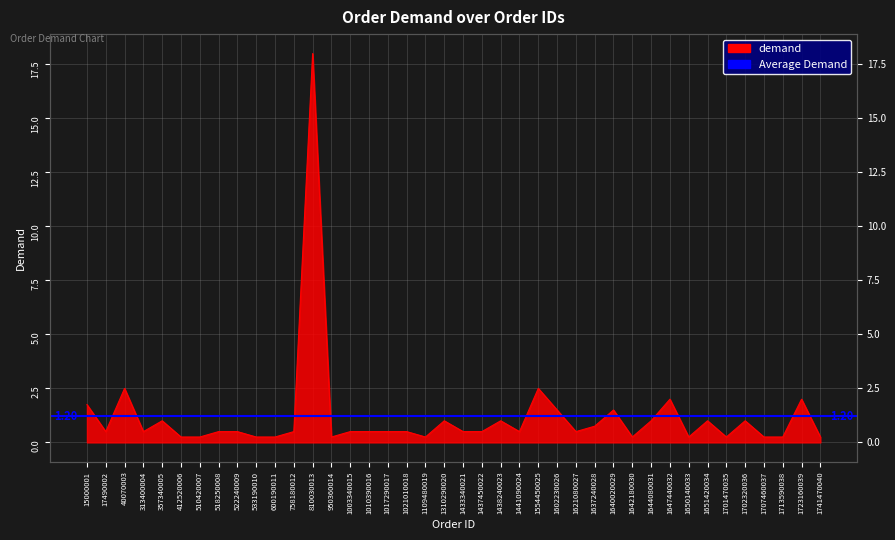

What is the sum of the values at 522240009 and 810030013?

18.5